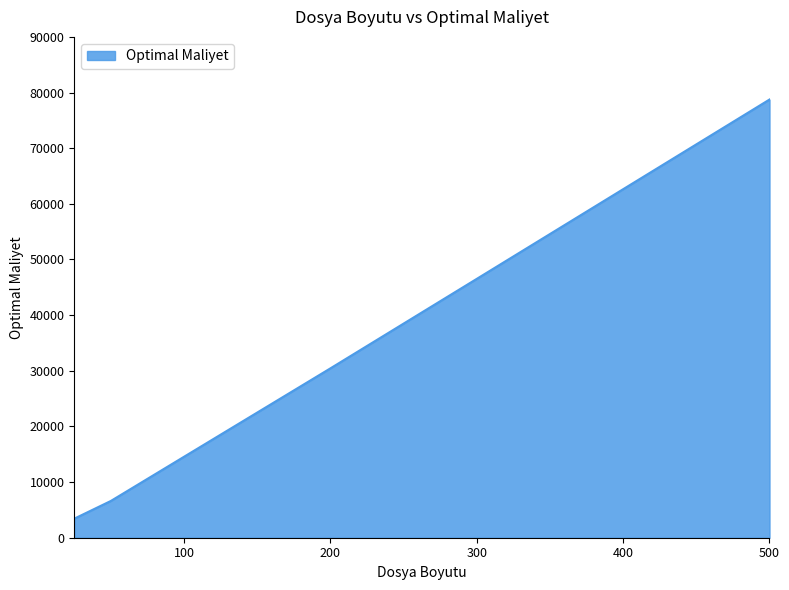

How many lines are shown in the chart?

1